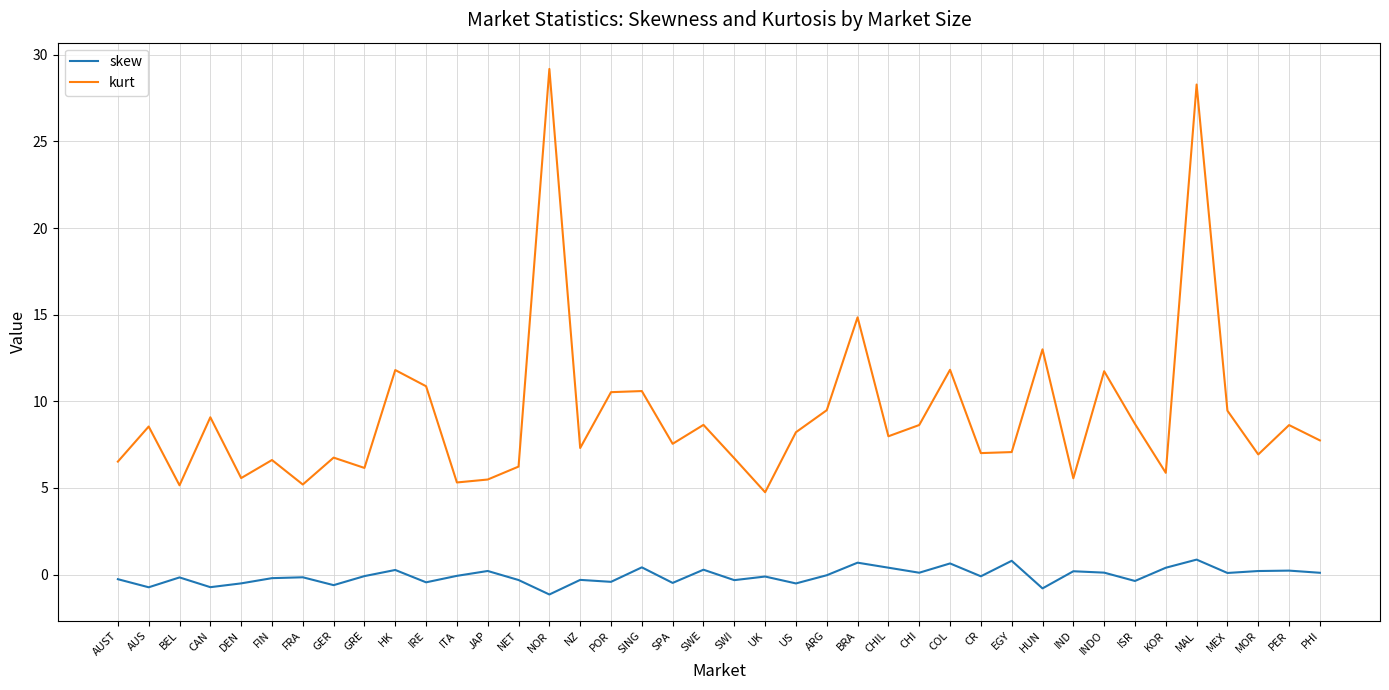

Read the skew value at CR.

-0.1